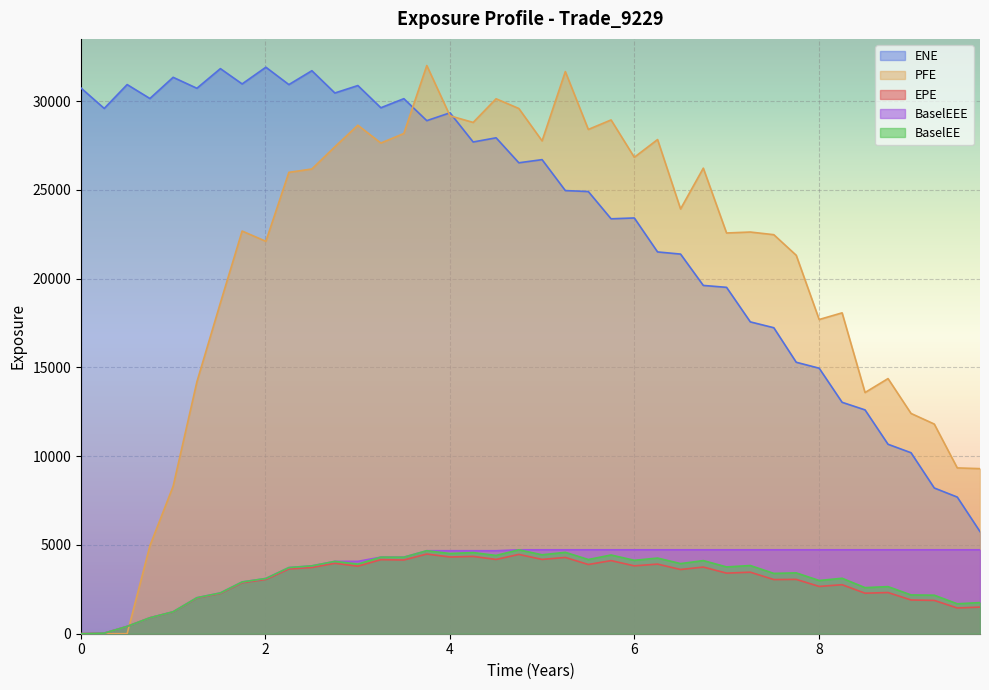

Which series has the largest total across all categories?

ENE